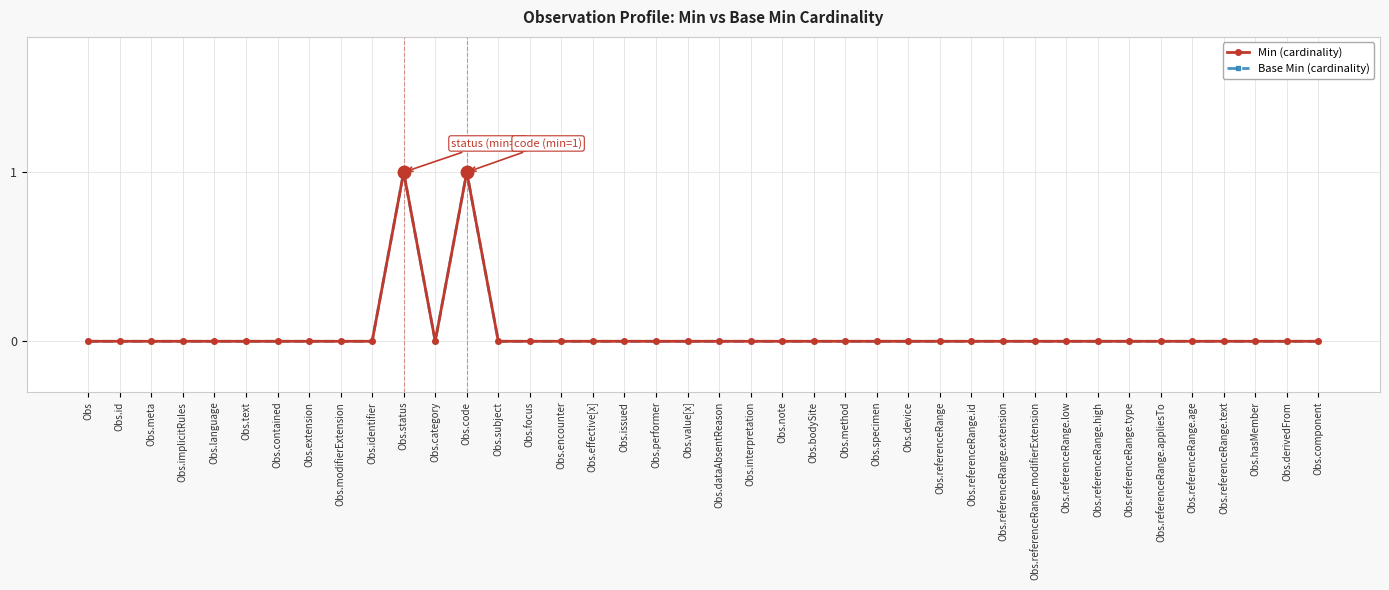

Is this an area chart (filled region under the line)?

No